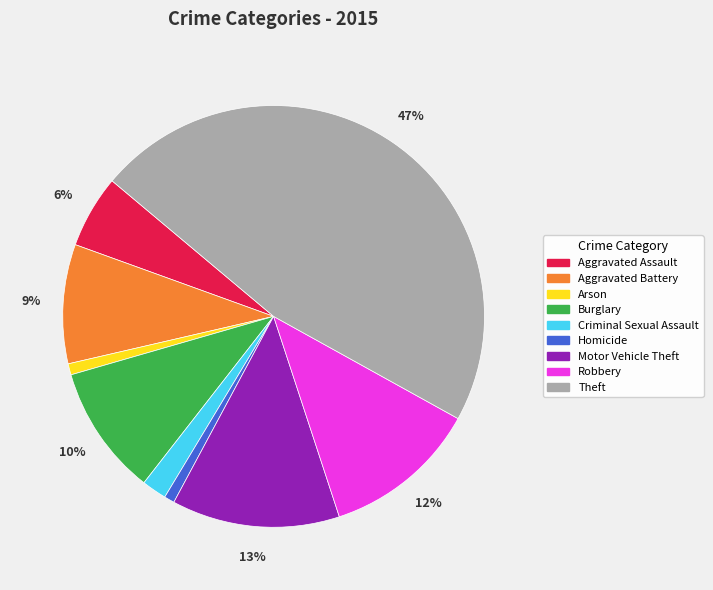

Which slice is the largest?

Theft